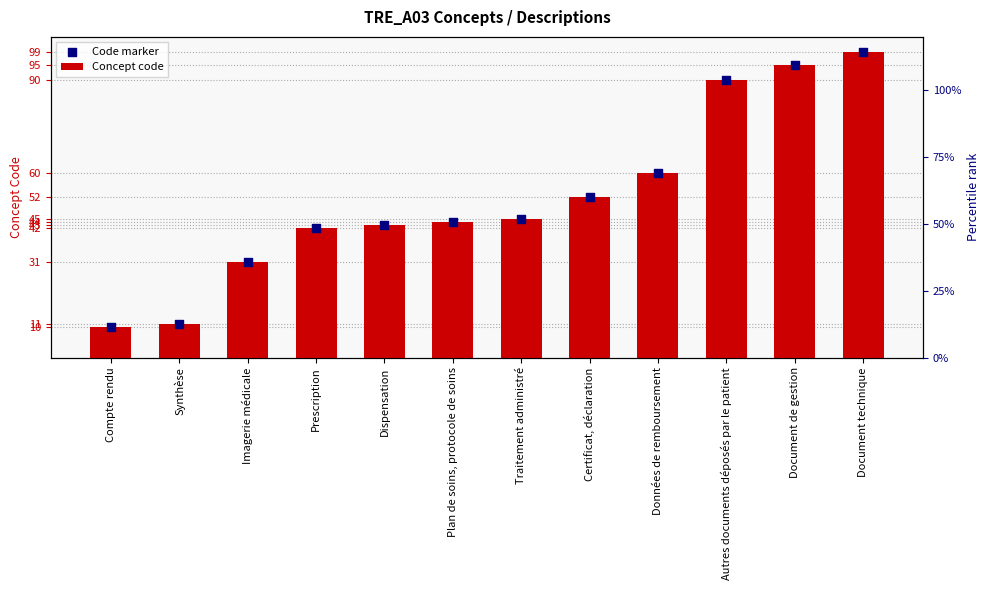

Which series contains the lowest Y value?

Concept code